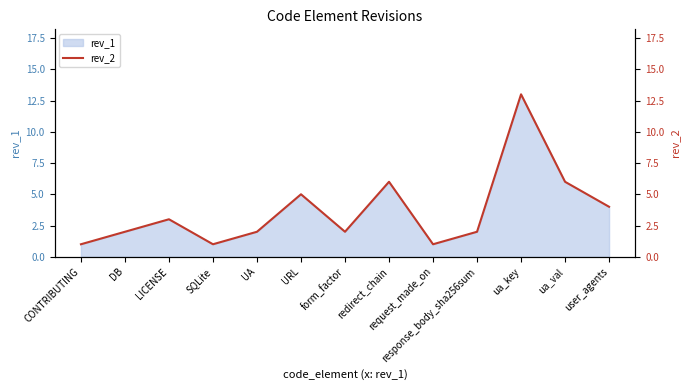

List the labels in order of value, smallest first.

CONTRIBUTING, SQLite, request_made_on, DB, UA, form_factor, response_body_sha256sum, LICENSE, user_agents, URL, redirect_chain, ua_val, ua_key